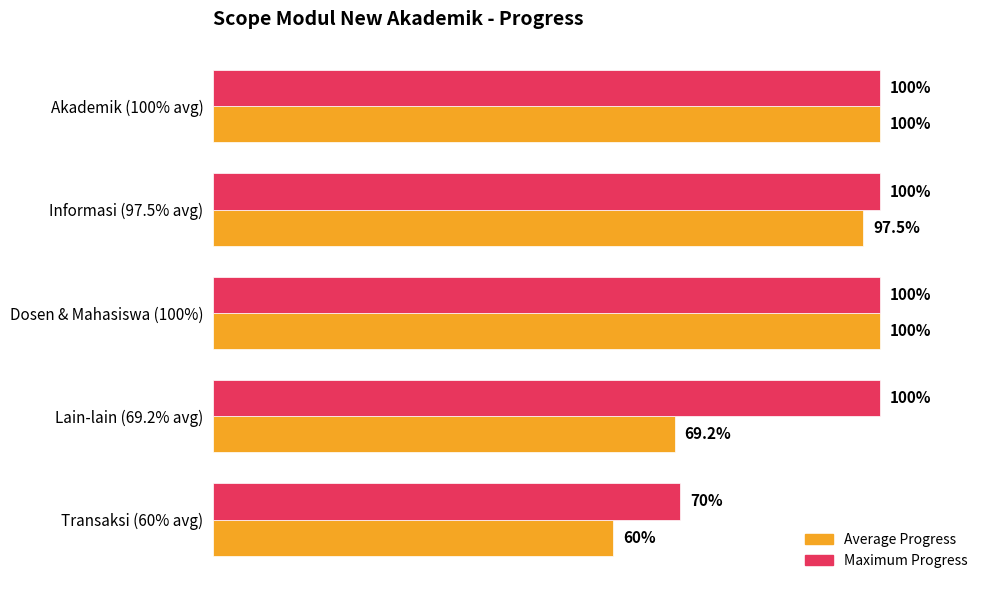

Which series has the largest total across all categories?

Maximum Progress